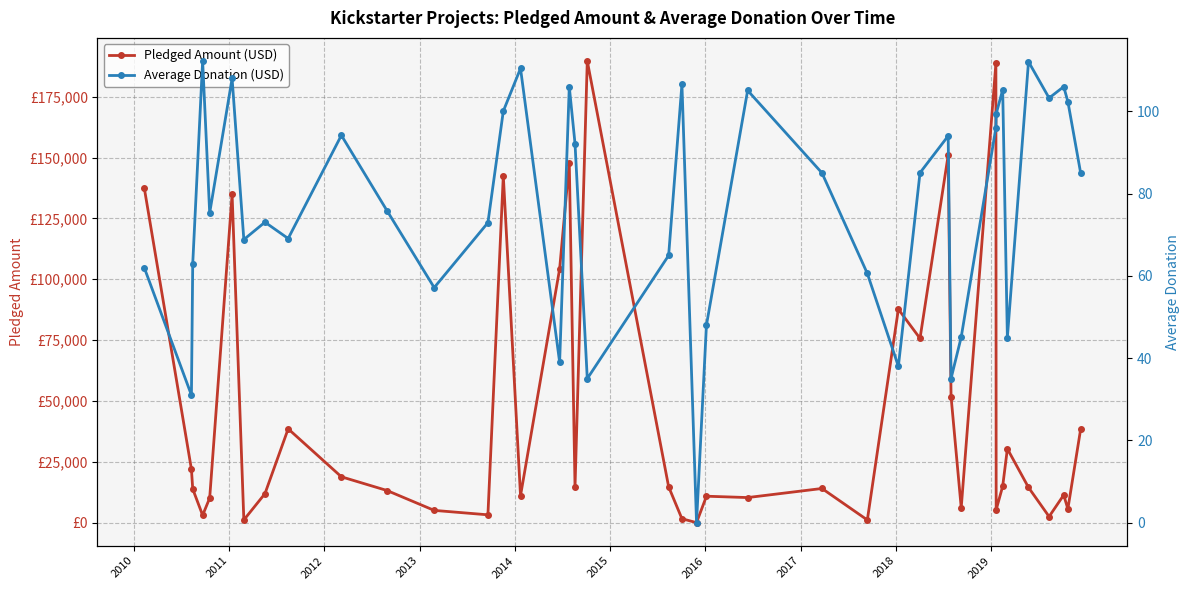

The value of Average Donation (USD) at 2014 is 114.0. True or false?

False